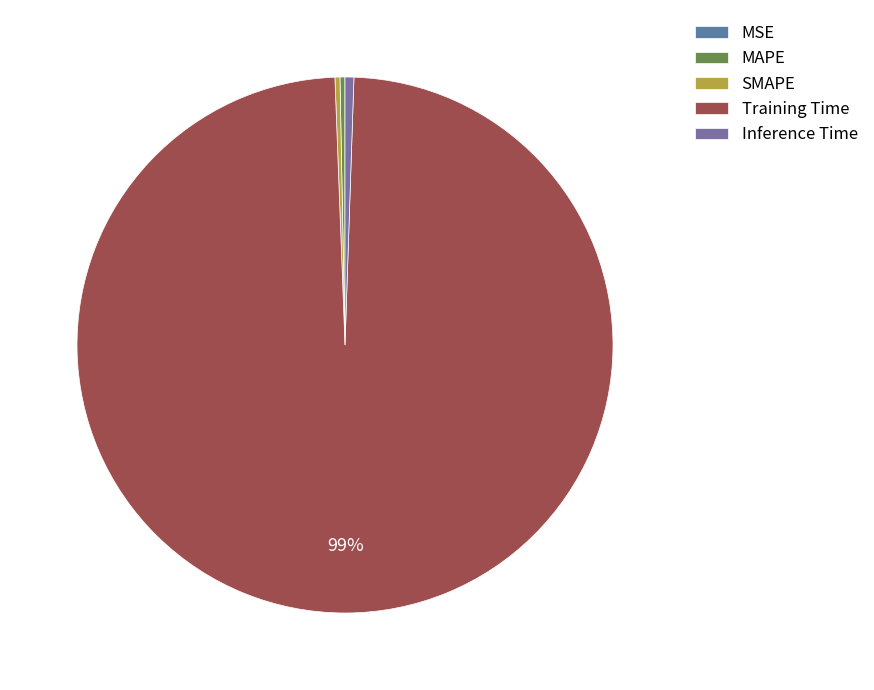

Between SMAPE and MSE, which is larger?

SMAPE